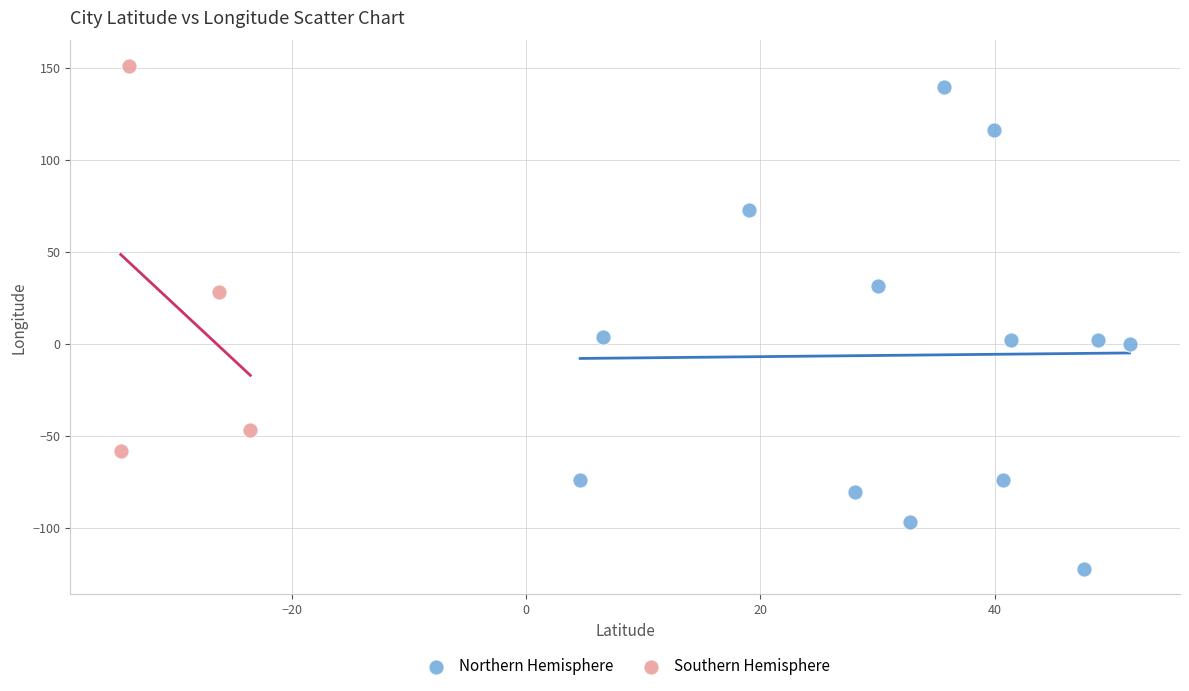

Which series reaches the minimum Y coordinate?

Northern Hemisphere